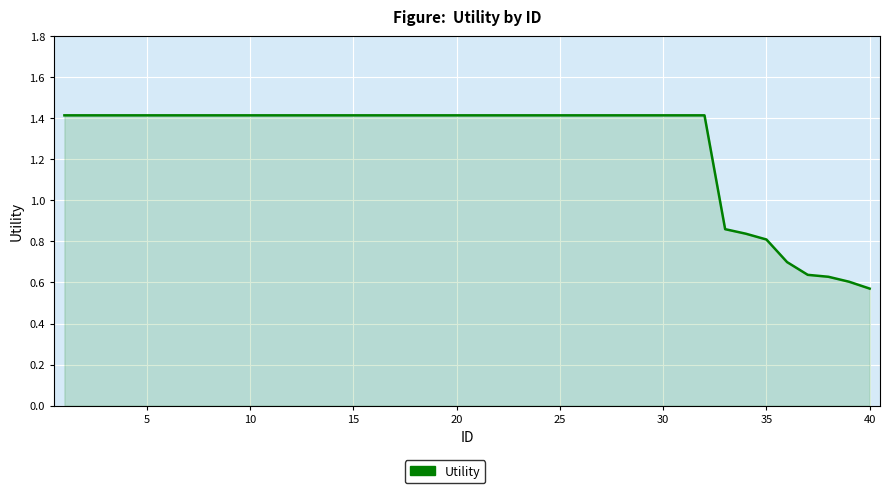

What is the greatest value displayed?

1.4